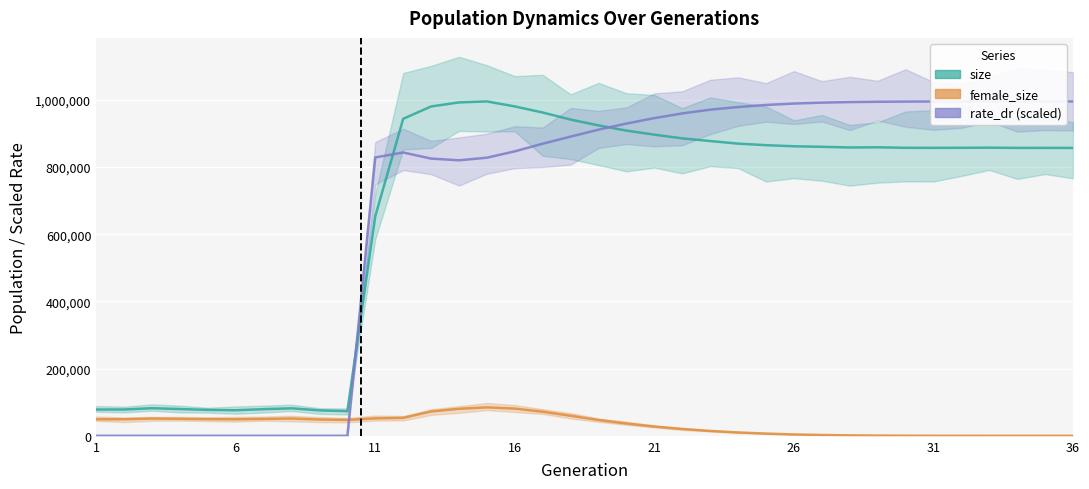

Is this an area chart (filled region under the line)?

No